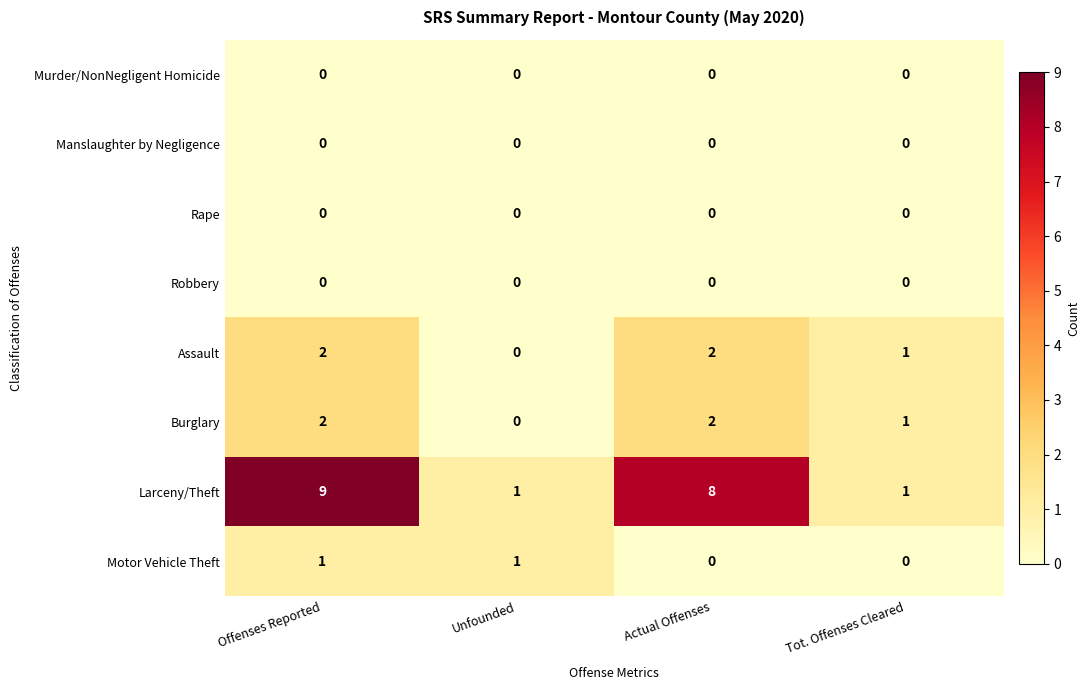

At which category is the sum across all series the highest?

Offenses Reported